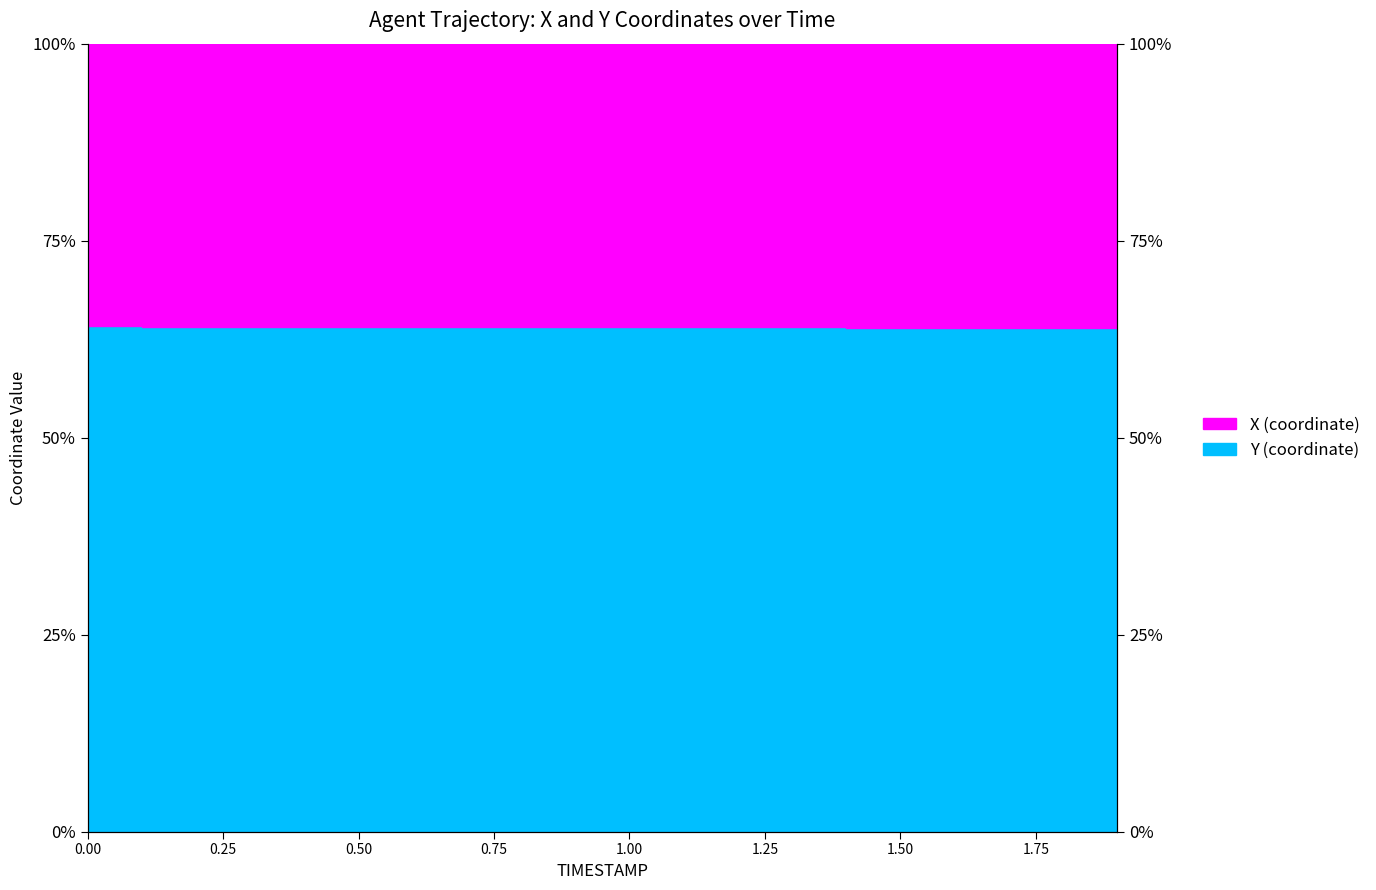

What is the sum of the values at 1.9 and 1.5?

127.9